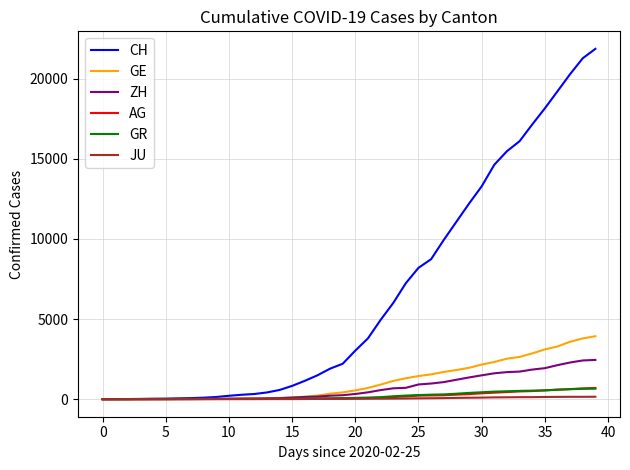

Which series has the largest total across all categories?

CH